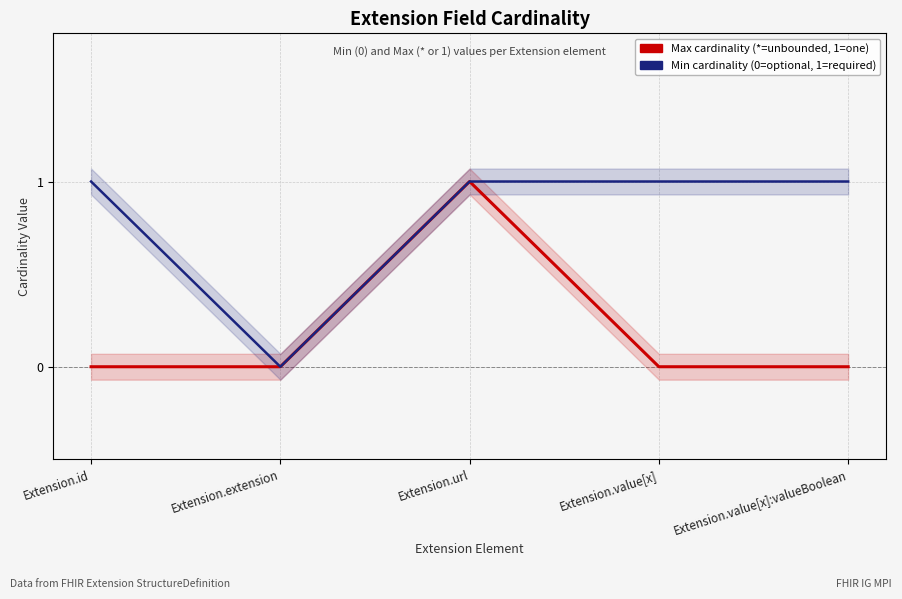

How many lines are shown in the chart?

1